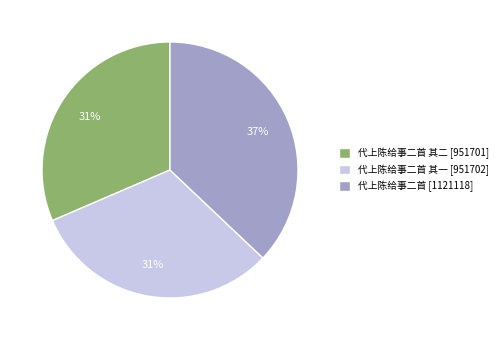

What is the ratio of the value at 代上陈给事二首 其二 [951701] to the value at 代上陈给事二首 其一 [951702]?

1.0